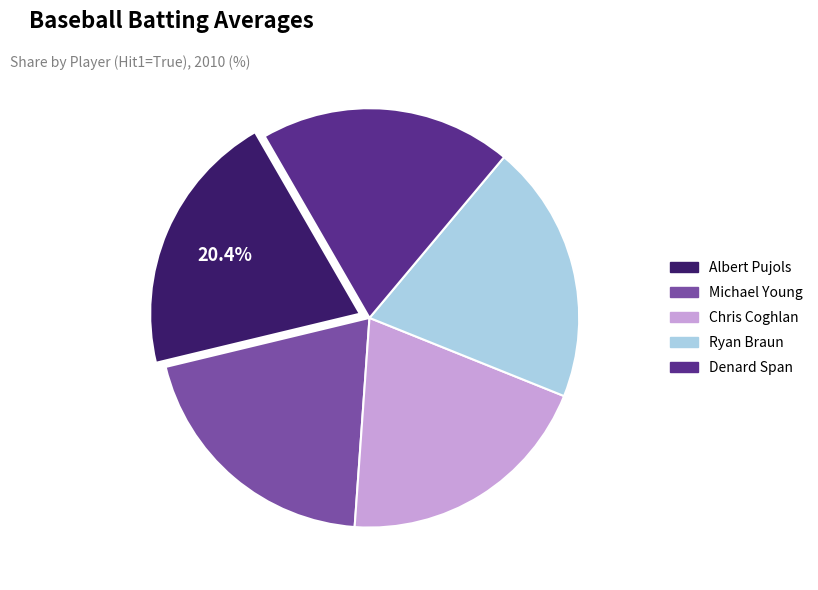

Is there any slice that represents more than half of the pie?

No